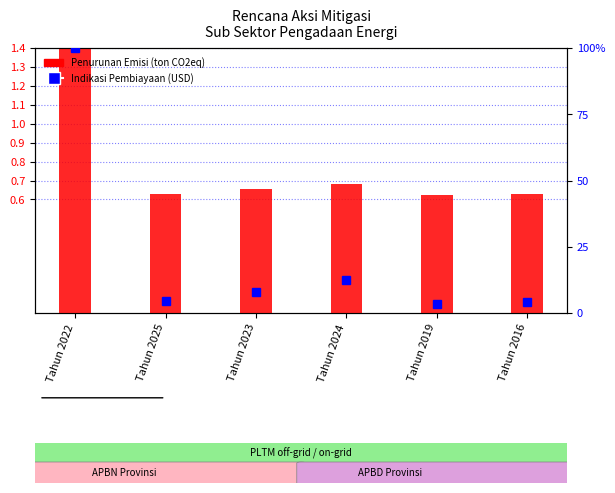

Reading left to right, list all the values displayed in this chart.

Penurunan Emisi (ton CO2eq): Tahun 2022=1.4	Tahun 2025=0.6	Tahun 2023=0.7	Tahun 2024=0.7	Tahun 2019=0.6	Tahun 2016=0.6
Indikasi Pembiayaan (USD): Tahun 2022=100.0	Tahun 2025=4.5	Tahun 2023=8.0	Tahun 2024=12.3	Tahun 2019=3.4	Tahun 2016=4.2